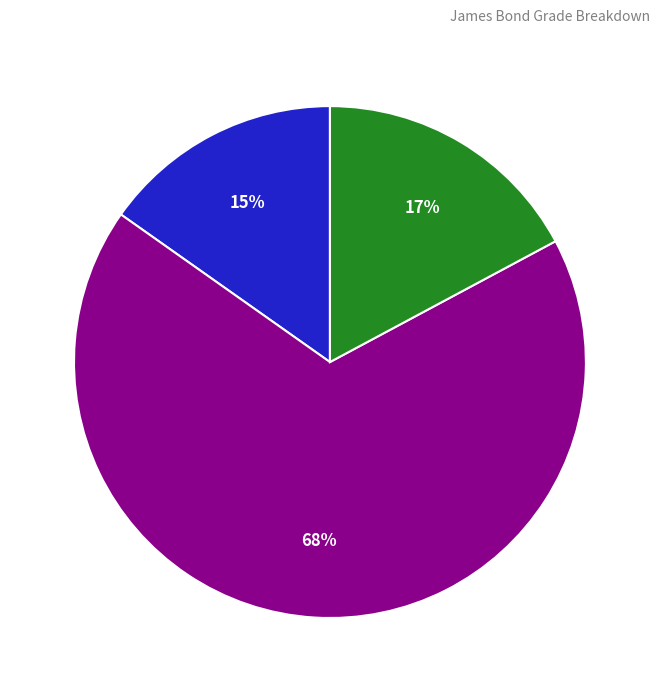

Is there a majority slice in this chart?

Yes